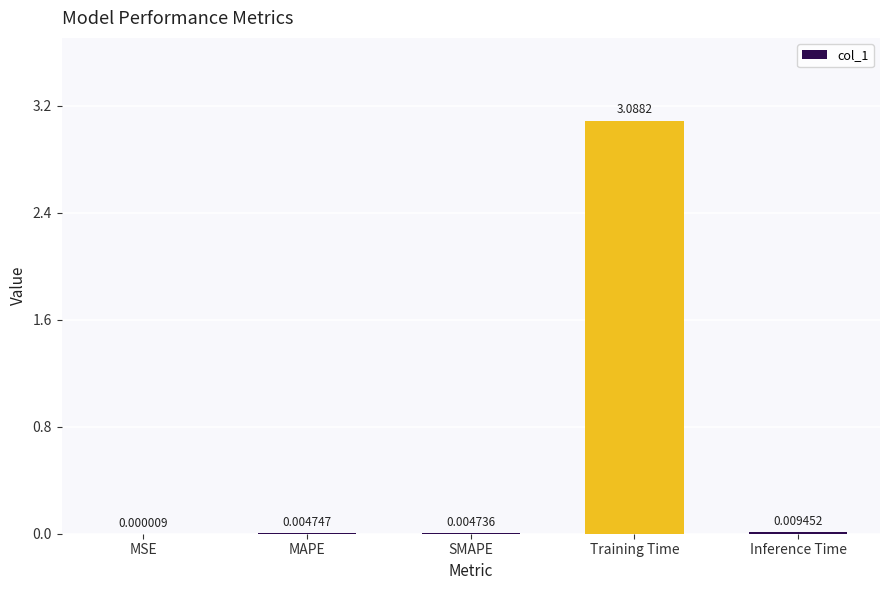

What is the sum of the values at Training Time and MSE?

3.1